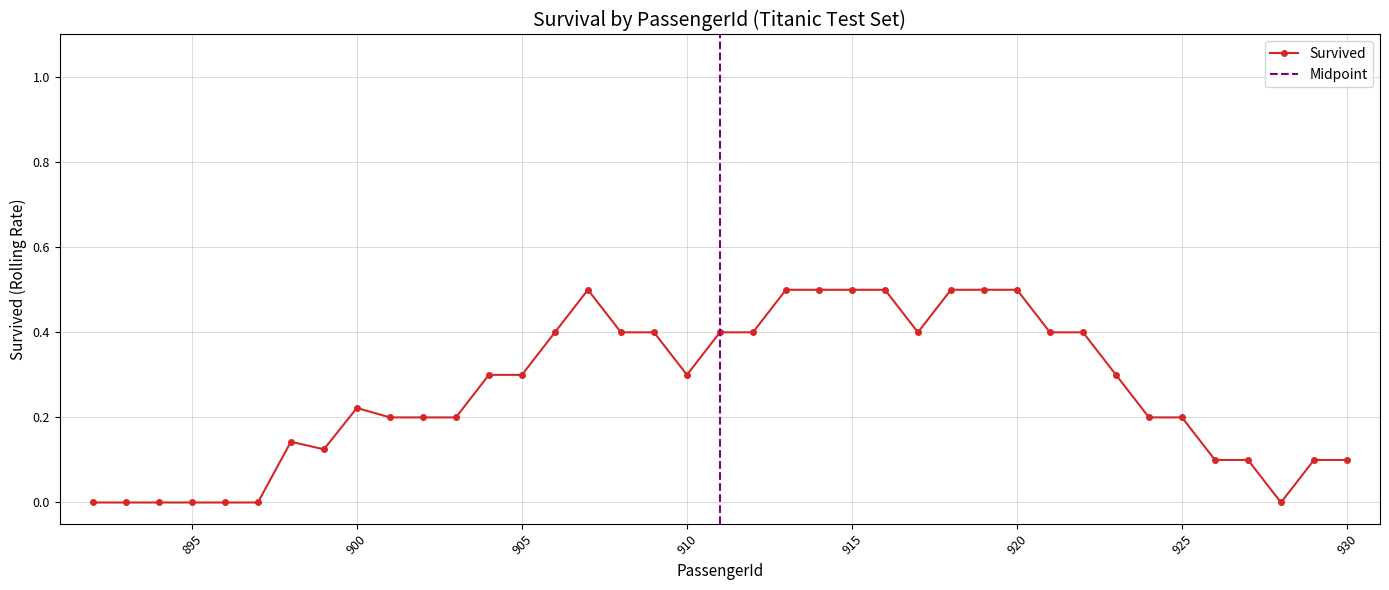

What is the highest value of the Survived series?

0.5